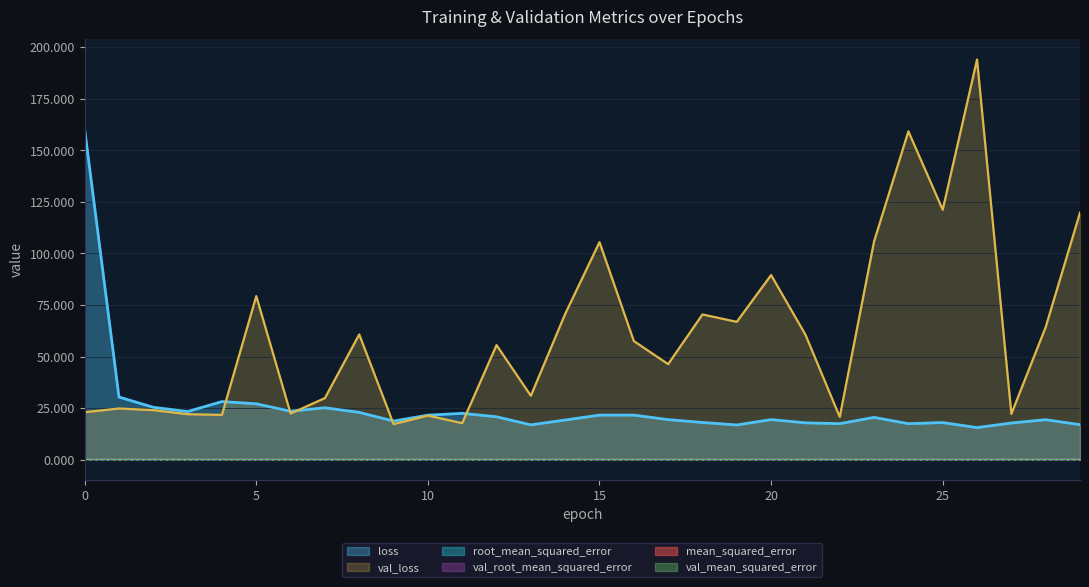

Rank the series at 1 from highest to lowest value.

loss, val_loss, val_root_mean_squared_error, root_mean_squared_error, val_mean_squared_error, mean_squared_error